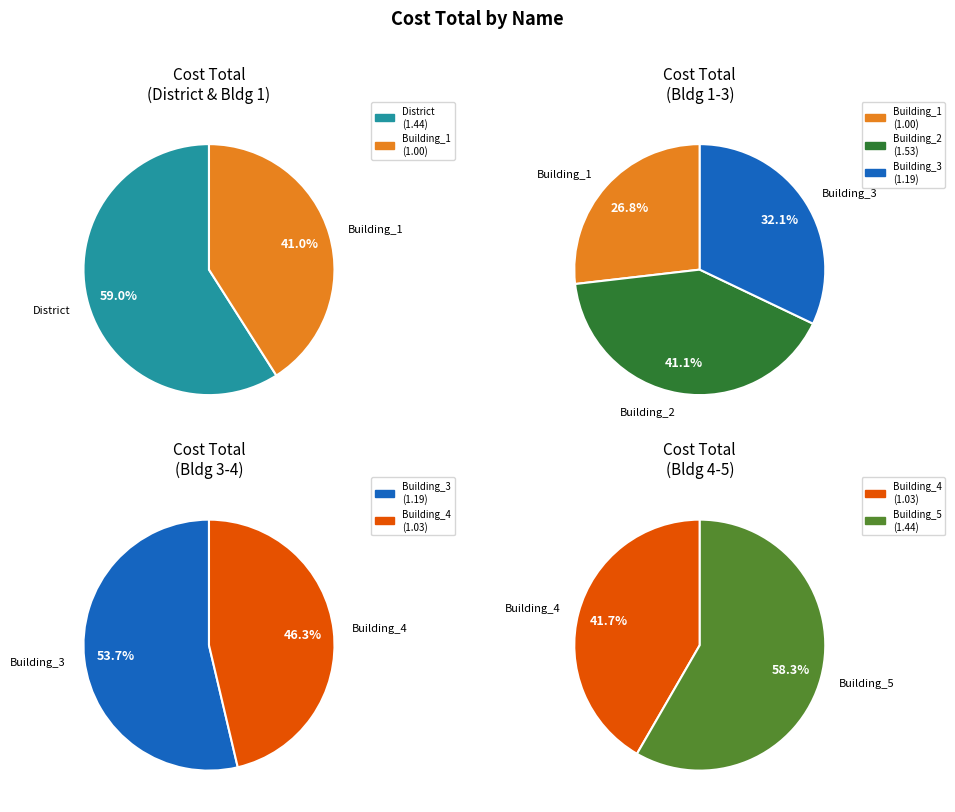

Does Building_3 represent more than half of the total?

No